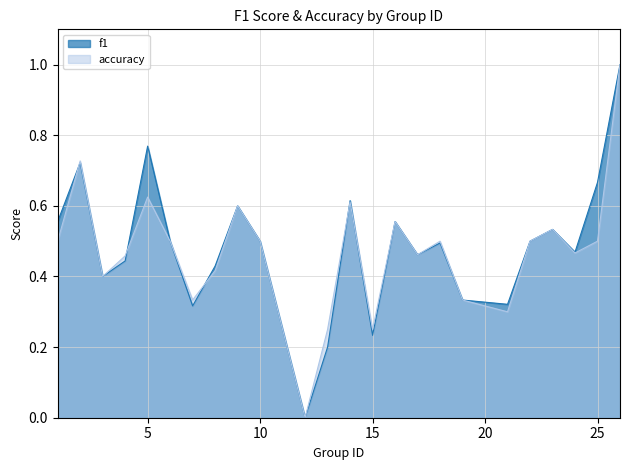

Which series has the widest spread of values?

f1